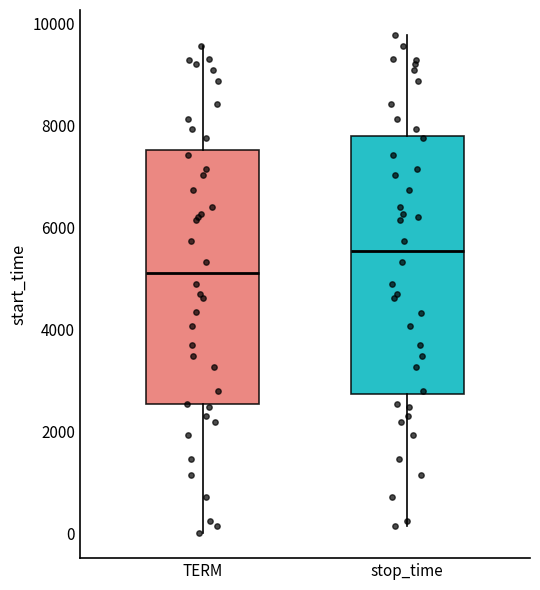

Which box's median line is the highest?

stop_time